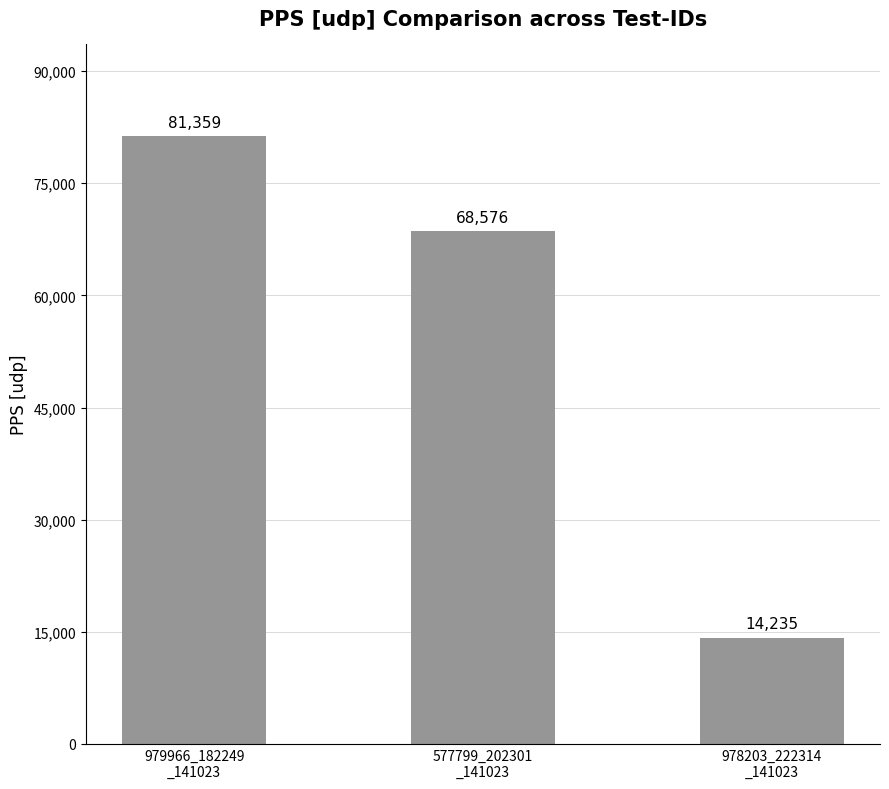

List the labels in order of value, largest first.

979966_182249
_141023, 577799_202301
_141023, 978203_222314
_141023